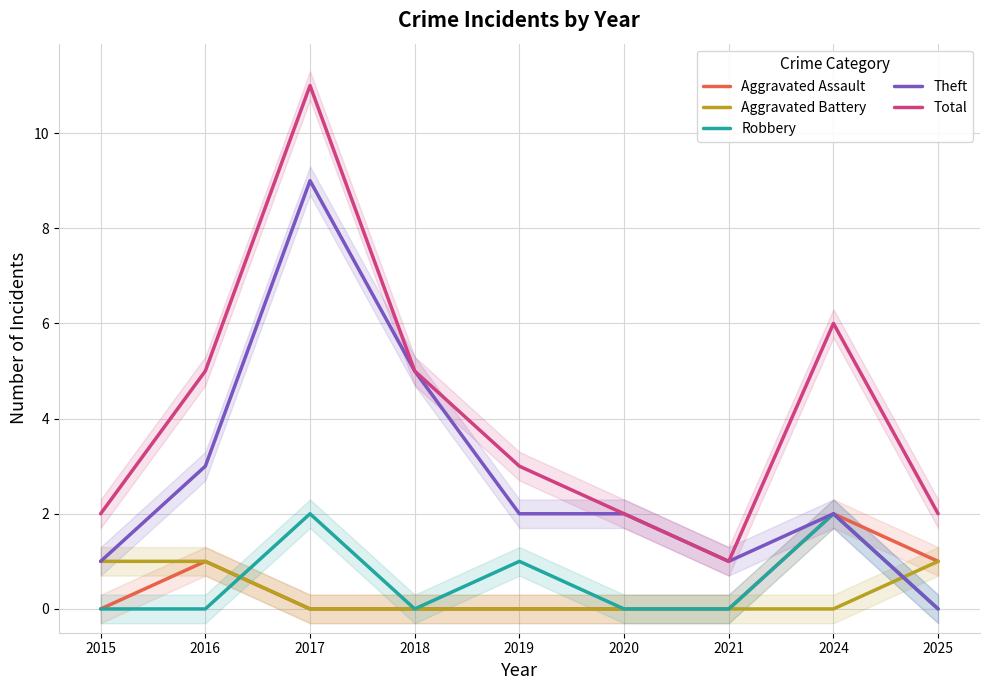

Which category has the lowest value across all series?

2015